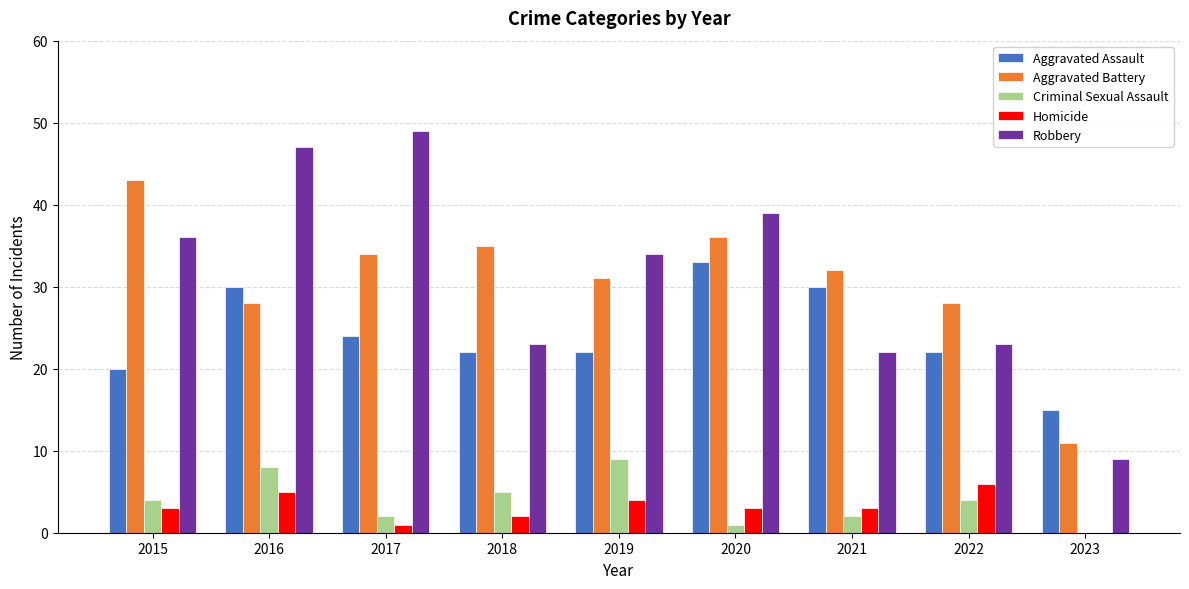

What is the sum of the Homicide values at 2020 and 2017?

4